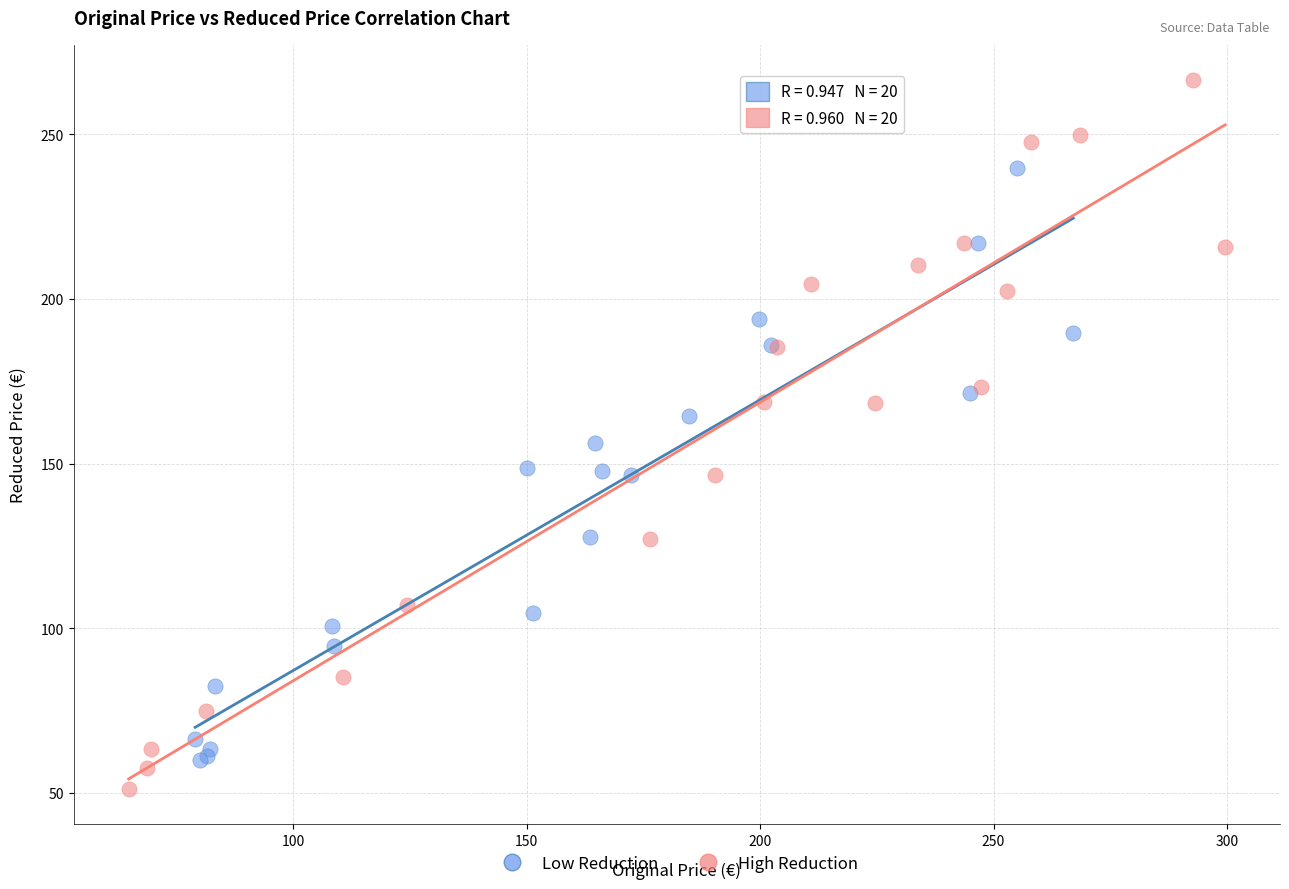

Which series contains the lowest Y value?

High Reduction